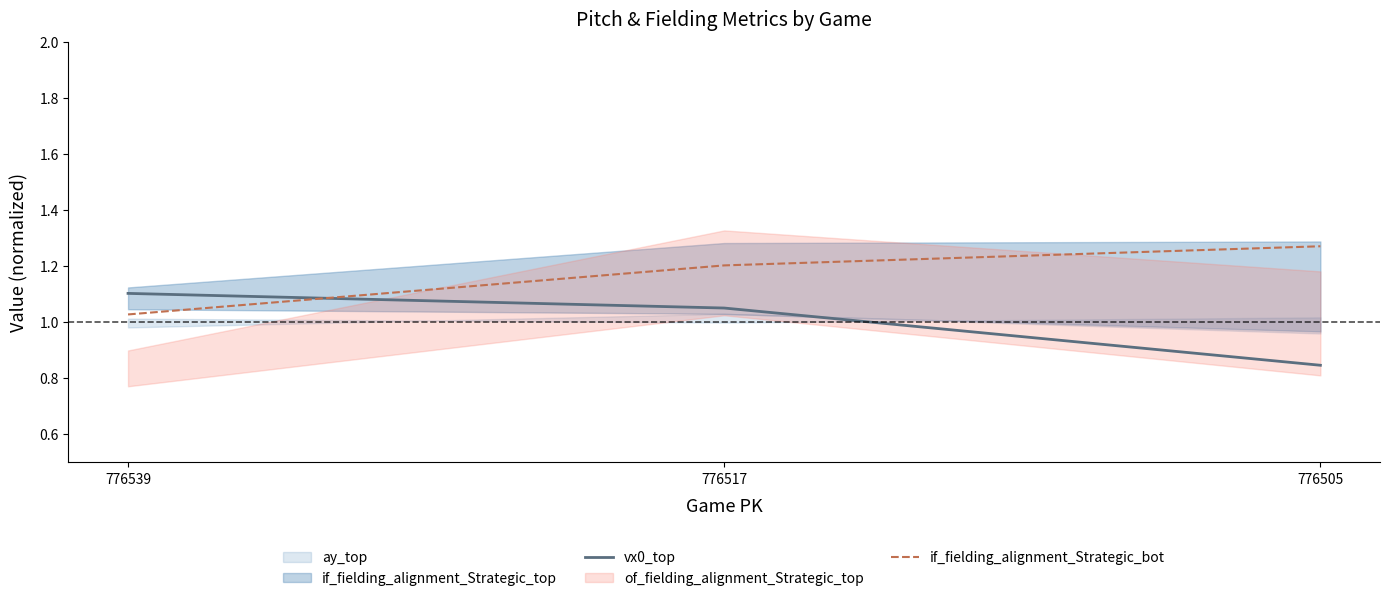

What is the minimum value for vx0_top?

0.8